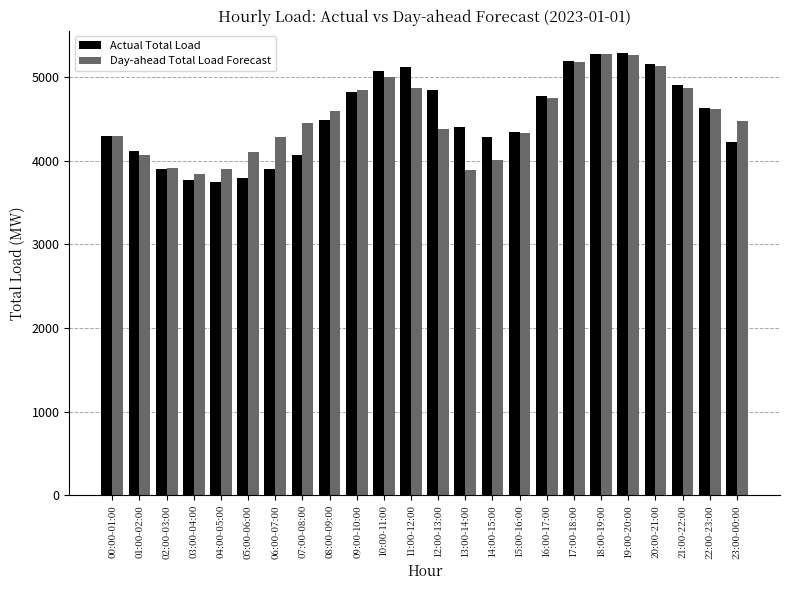

Where does the Day-ahead Total Load Forecast series first go above 4481?

08:00-09:00